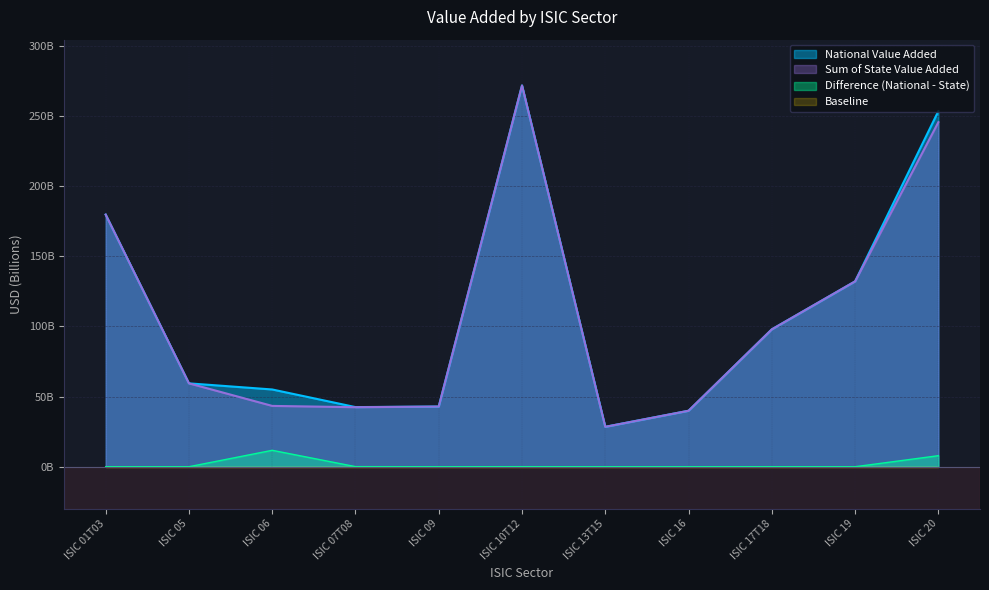

Is it true that Sum of State Value Added equals 39.9 at ISIC 16?

True